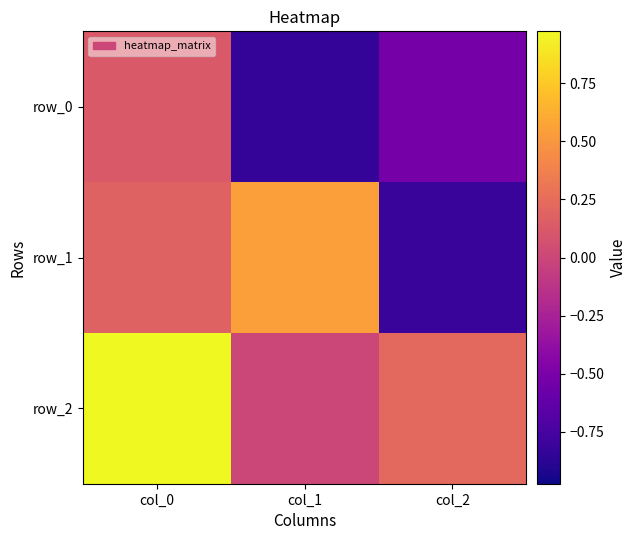

Reading left to right, transcribe all the data shown in this chart.

row_0: col_0=0.1	col_1=-0.8	col_2=-0.5
row_1: col_0=0.2	col_1=0.5	col_2=-0.8
row_2: col_0=1.0	col_1=0.0	col_2=0.2